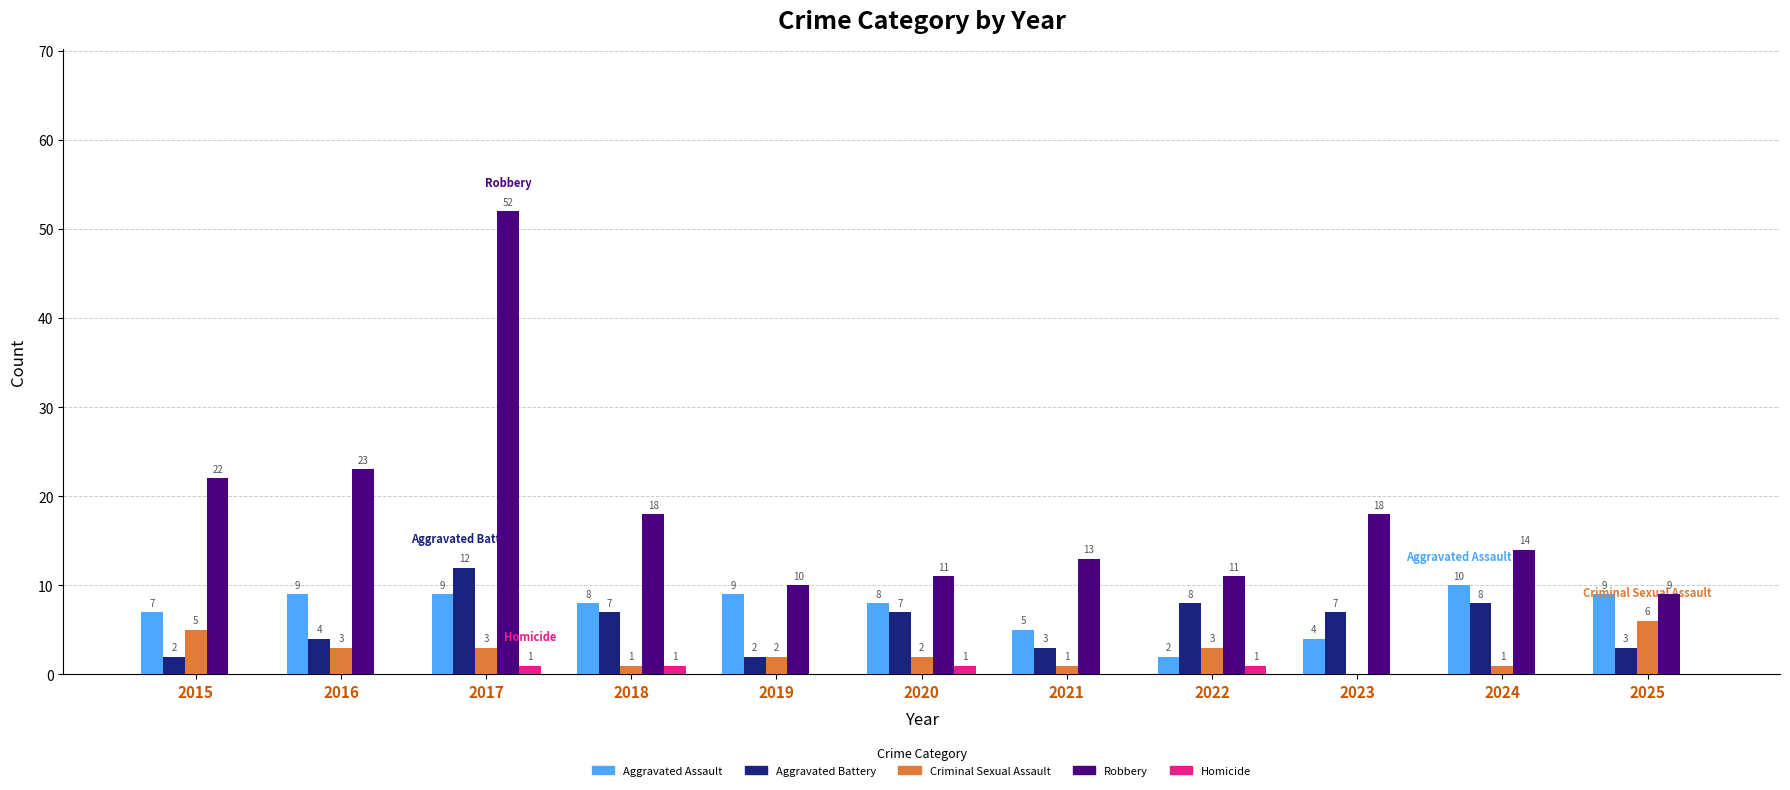

How many distinct data groups are displayed?

5